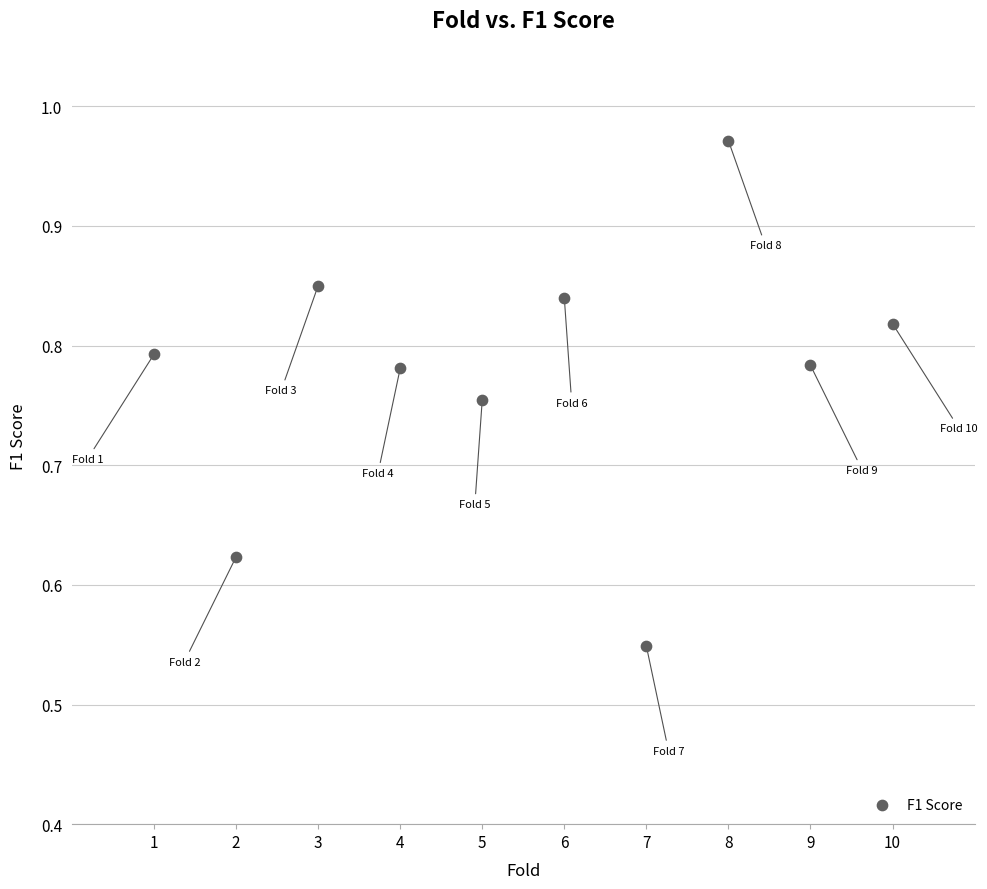

What is the range of Y values (max minus min)?

0.4